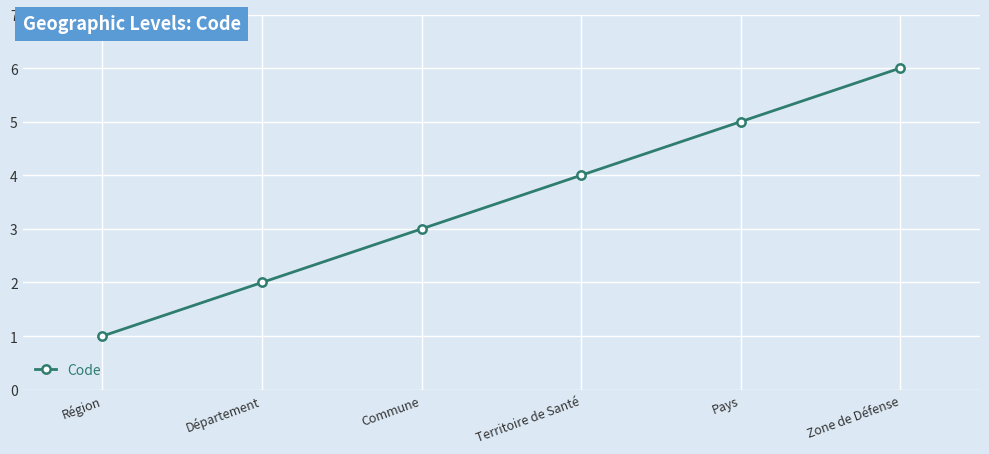

What value does the data have at Territoire de Santé?

4